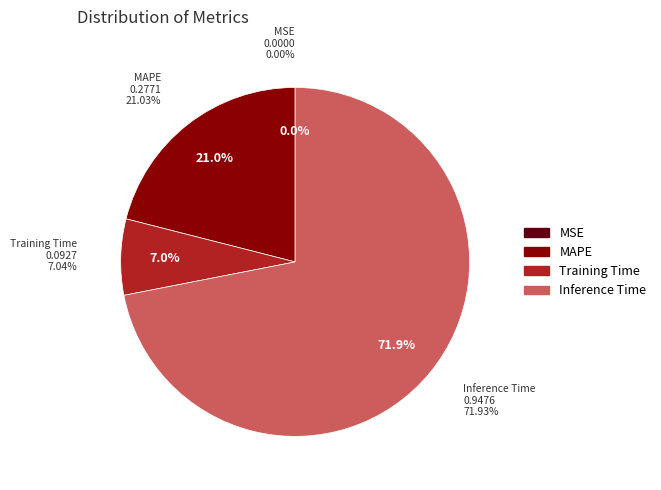

To the nearest percent, what is the difference between the largest and smallest slice percentages?

72%